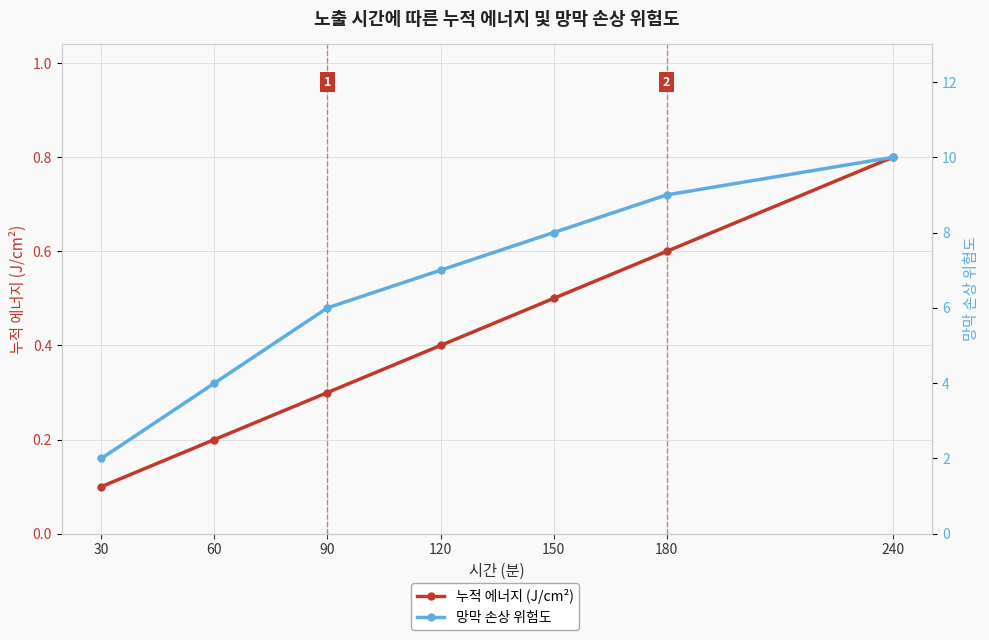

Count the 누적 에너지 (J/cm²) values in the range 0 to 1.

7